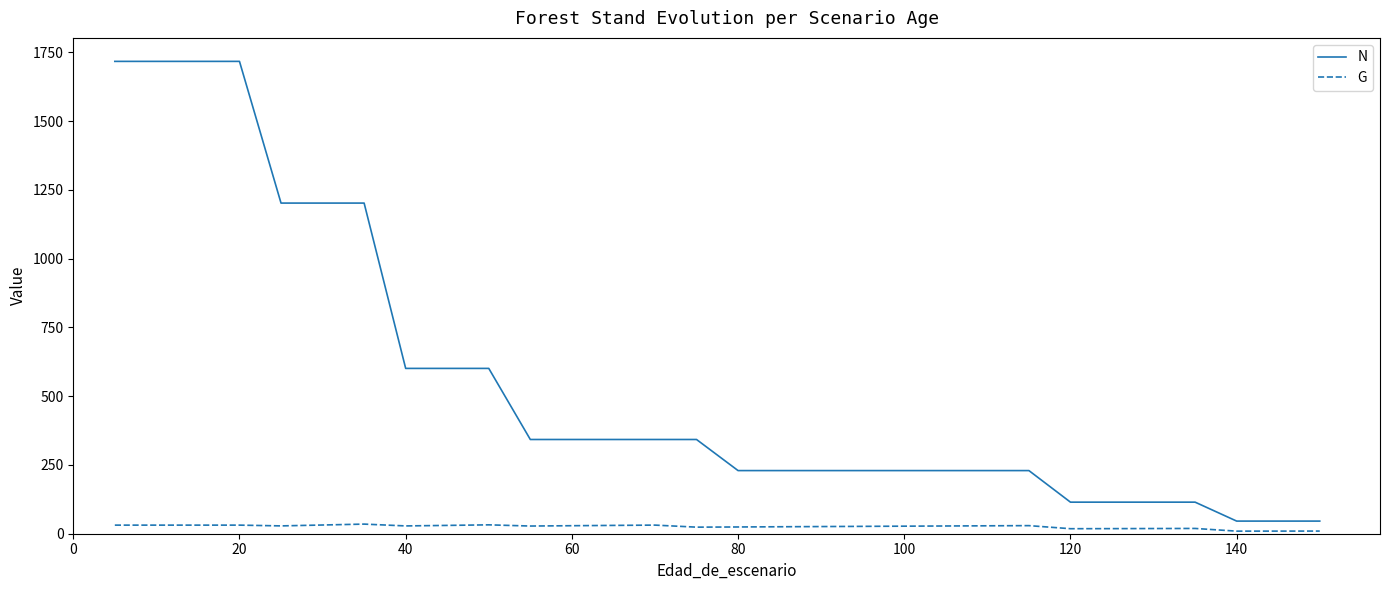

Which series has the widest spread of values?

N